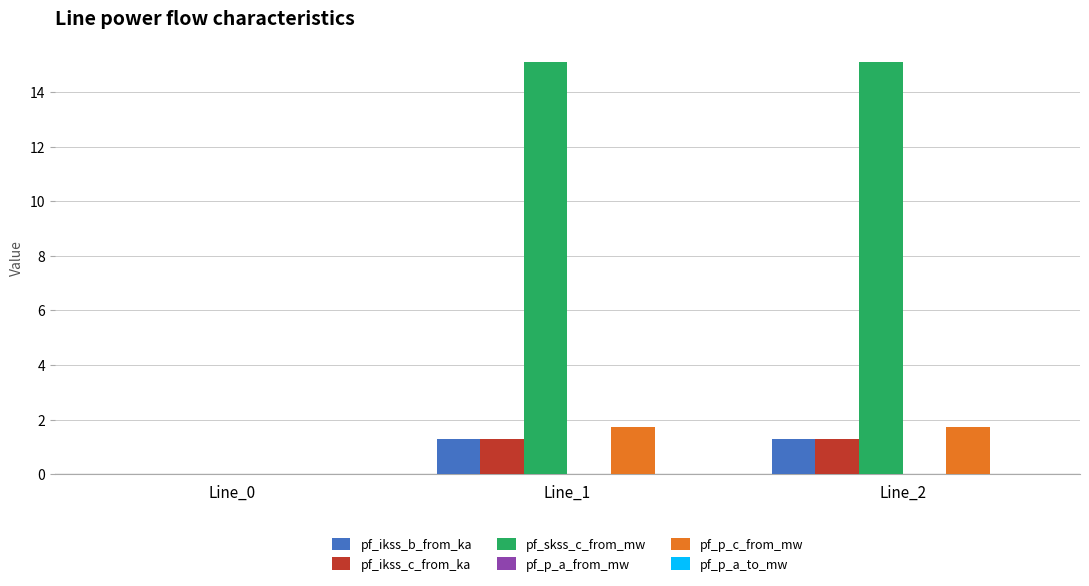

Read the pf_ikss_b_from_ka value at Line_1.

1.3